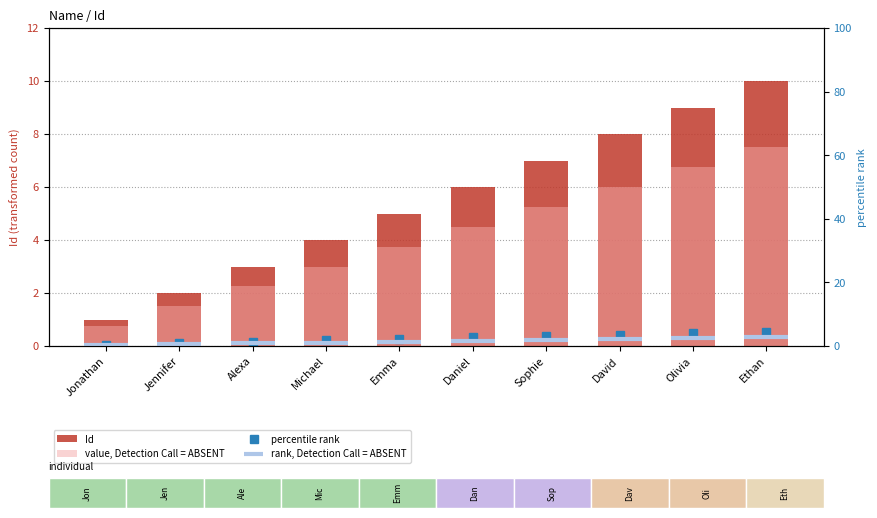

List the series in order of their overall mean, highest first.

Id, percentile rank